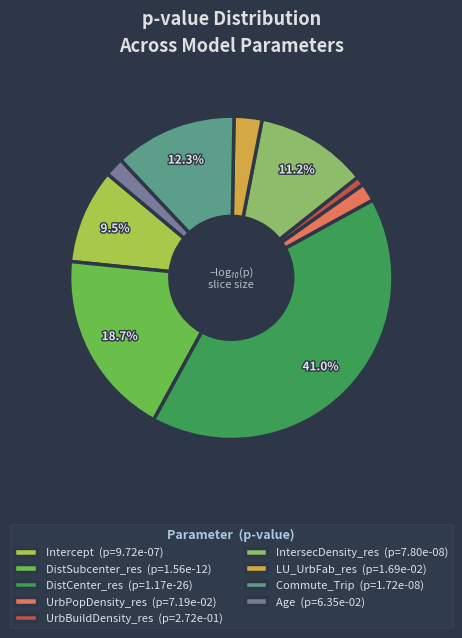

Between UrbBuildDensity_res and DistSubcenter_res, which is larger?

DistSubcenter_res